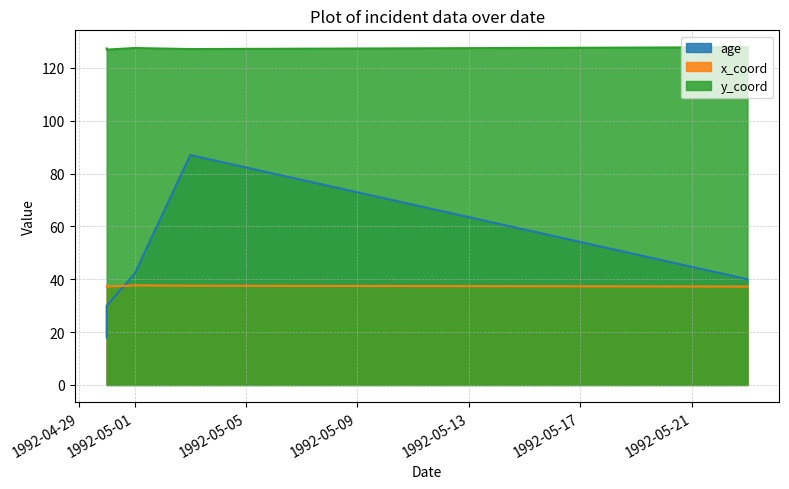

Between which two adjacent categories do x_coord and age first intersect?

1992-04-30 and 1992-05-01